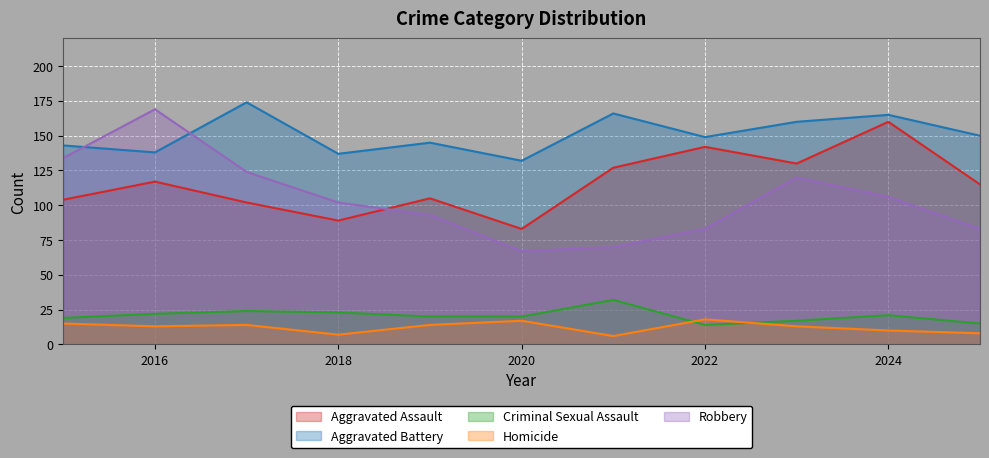

Between 2024 and 2025, which series saw the biggest shift?

Aggravated Assault